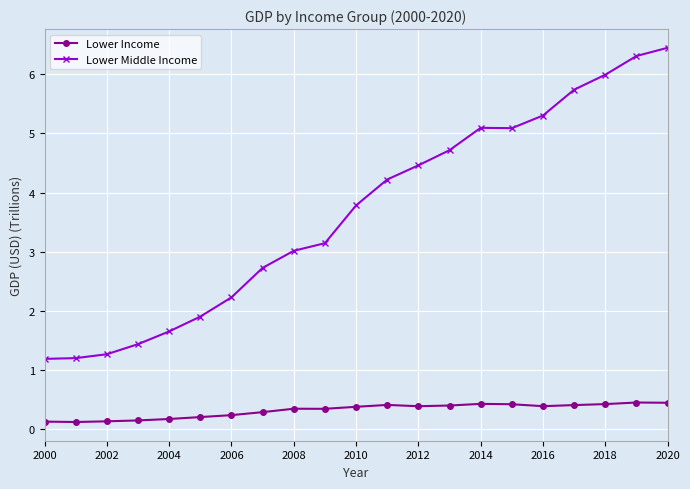

What is the value of the Lower Middle Income point at the 16th from the left?

5.1